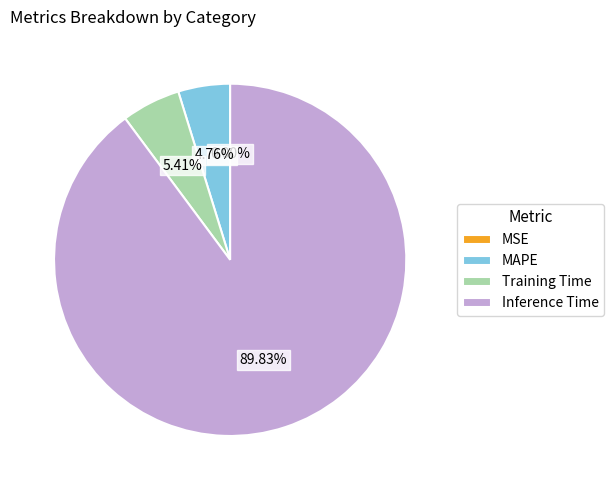

Is Inference Time the majority of the pie?

Yes